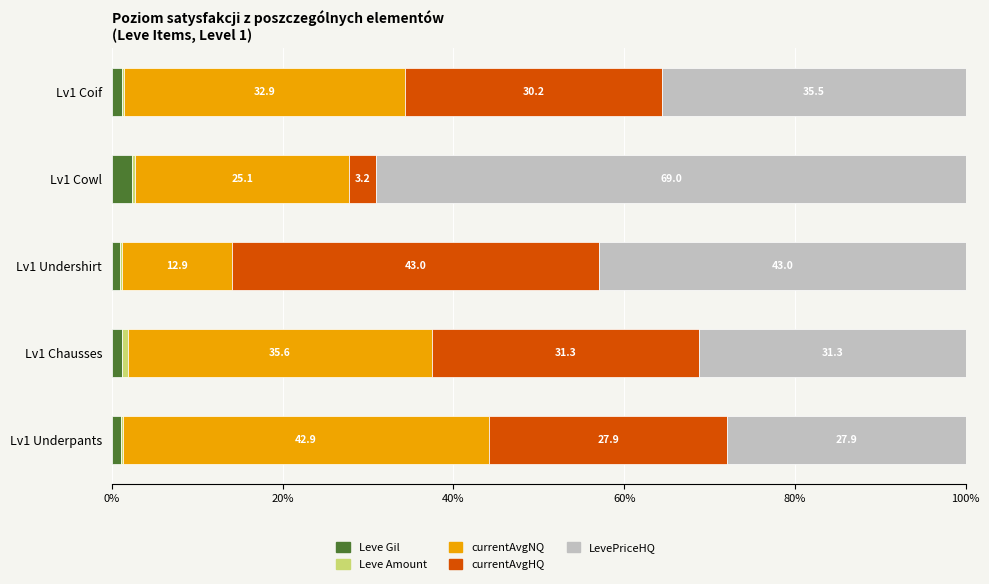

What is the total value across all series at Lv1 Underpants?

100.0